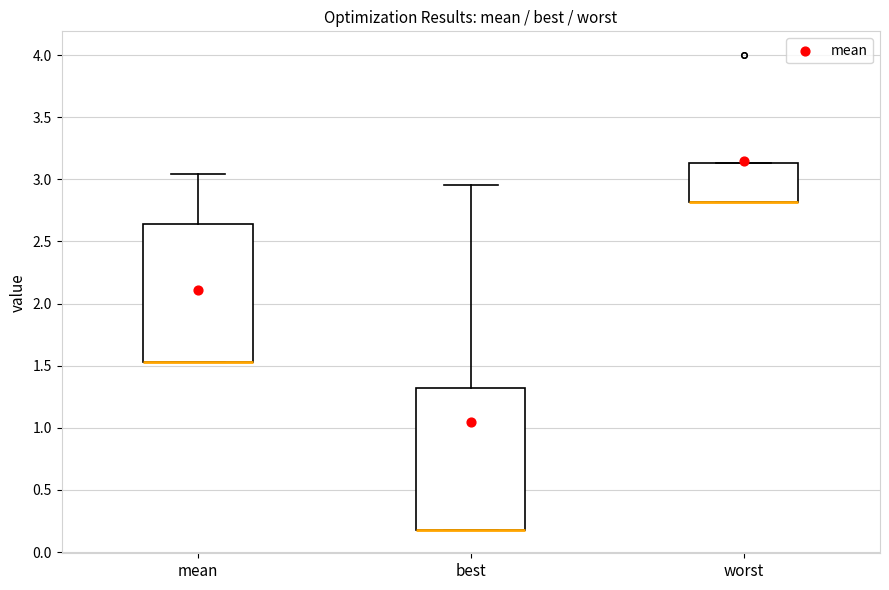

Reading left to right, read every box against the y-axis: the position of its median line, the range the box covers, and the ends of its whiskers. The values are not printed on the chart, so give them approximately, as read against the axis.

mean: median 1.55 (drawn on the box's lower edge), box 1.55 to 2.65, whiskers 1.55 to 3.05
best: median 0.20 (drawn on the box's lower edge), box 0.20 to 1.30, whiskers 0.20 to 2.95
worst: median 2.80 (drawn on the box's lower edge), box 2.80 to 3.15, whiskers 2.80 to 3.15